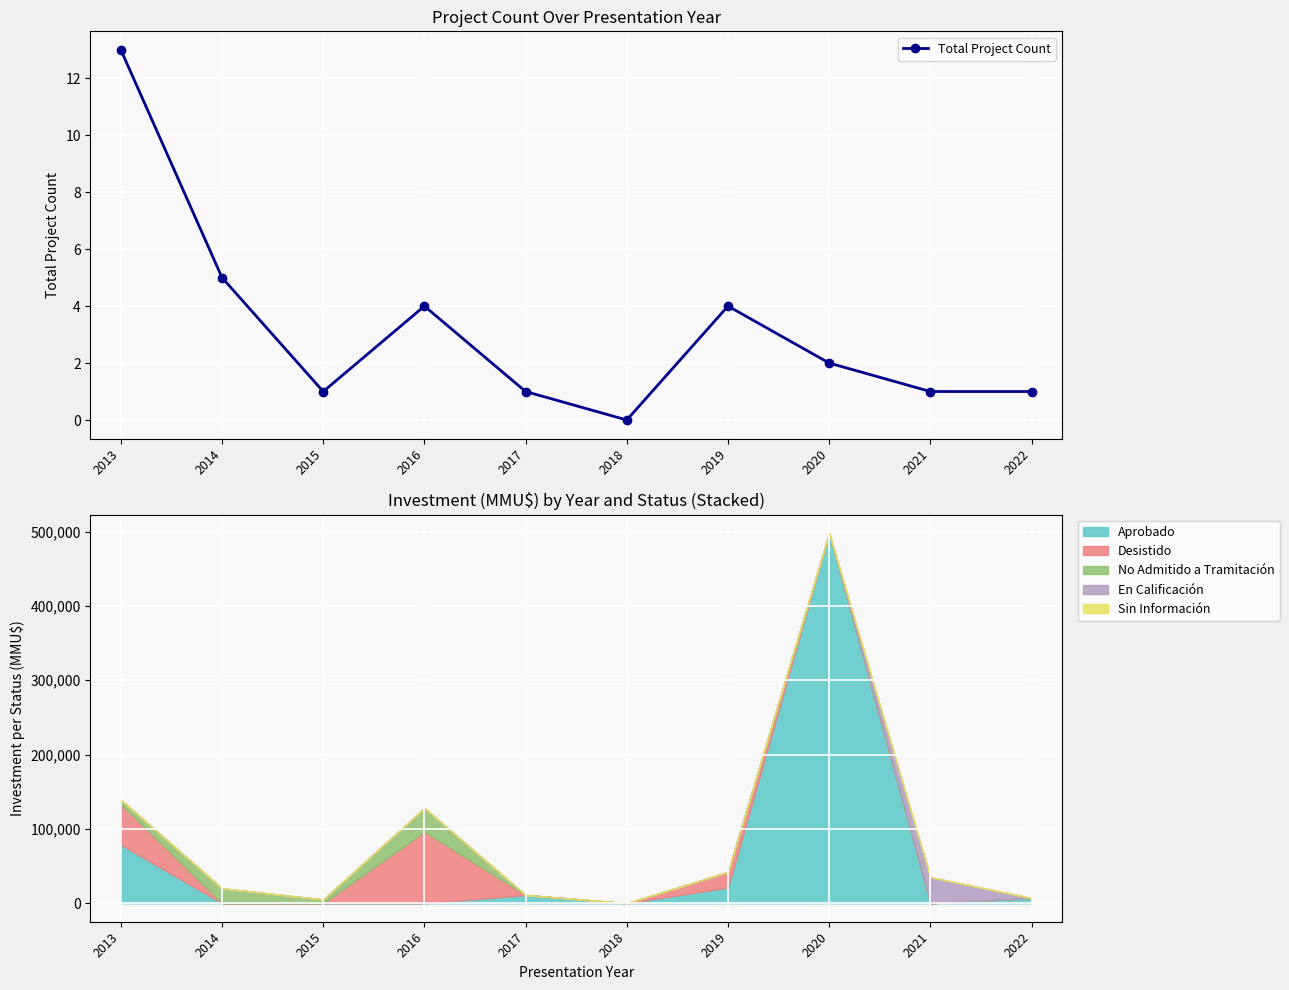

Where does the data first go above 2?

2013